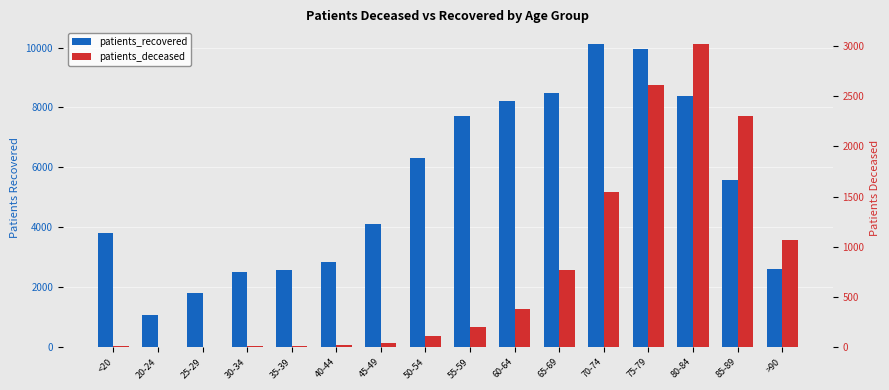

Which series has the largest total across all categories?

patients_recovered